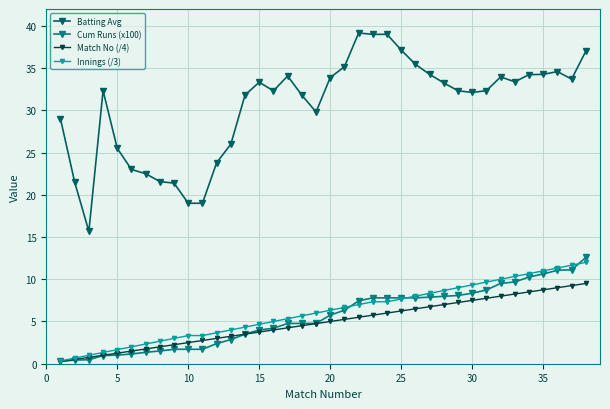

Count the number of data series in this chart.

4